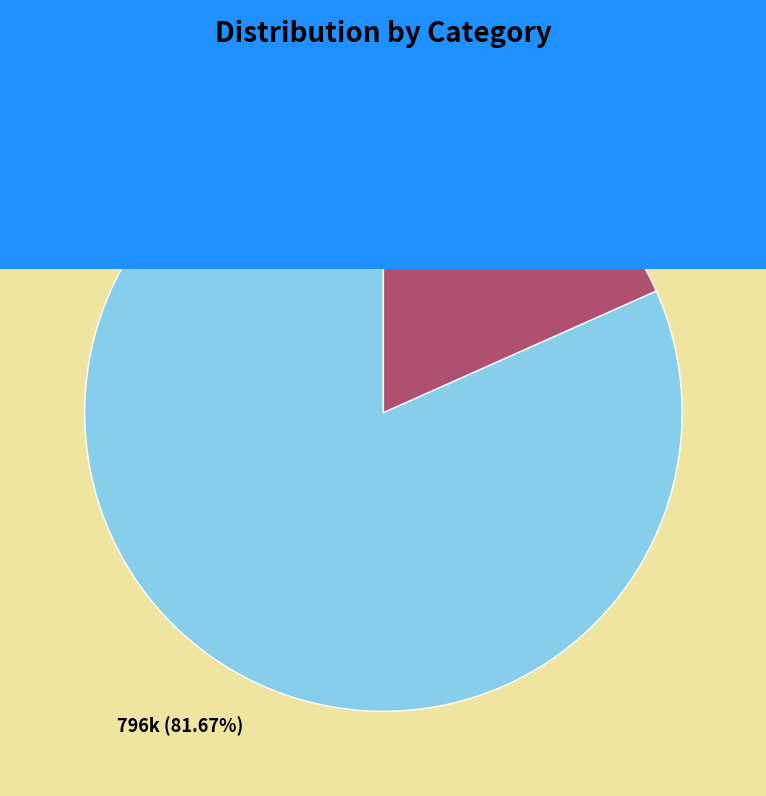

Which slice is the largest?

留春令 偶阅花蕊夫人宫词...